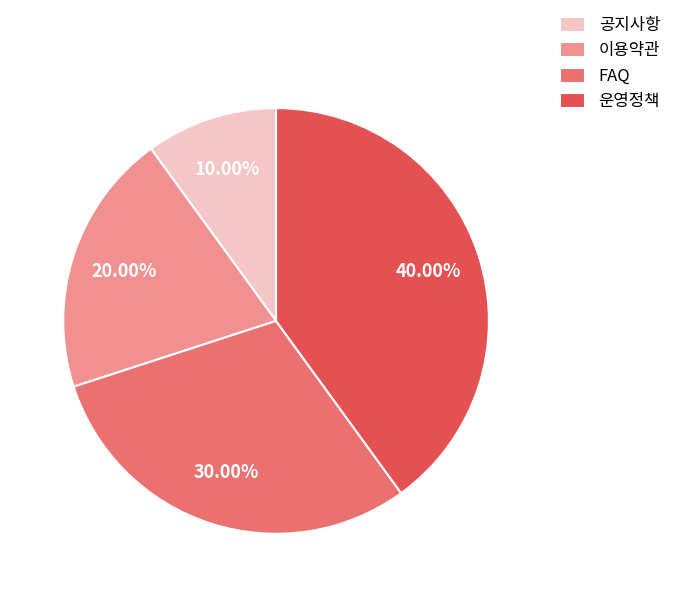

The 운영정책 slice represents 40% of the pie. True or false?

True